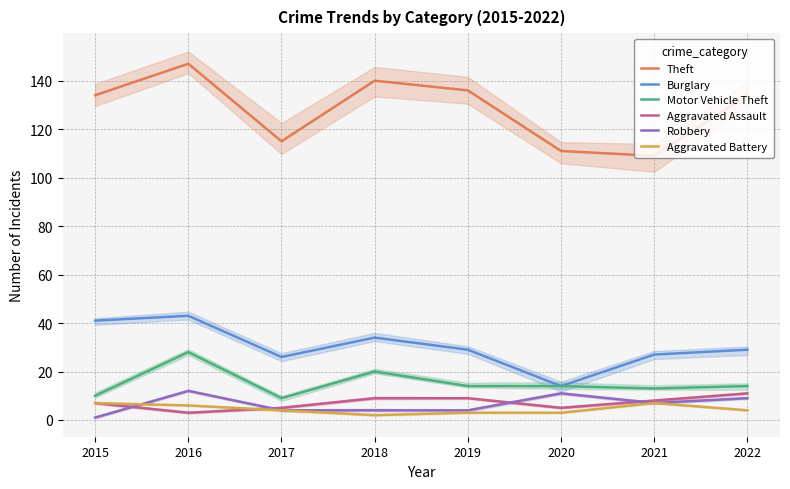

Which series has the largest total across all categories?

Theft